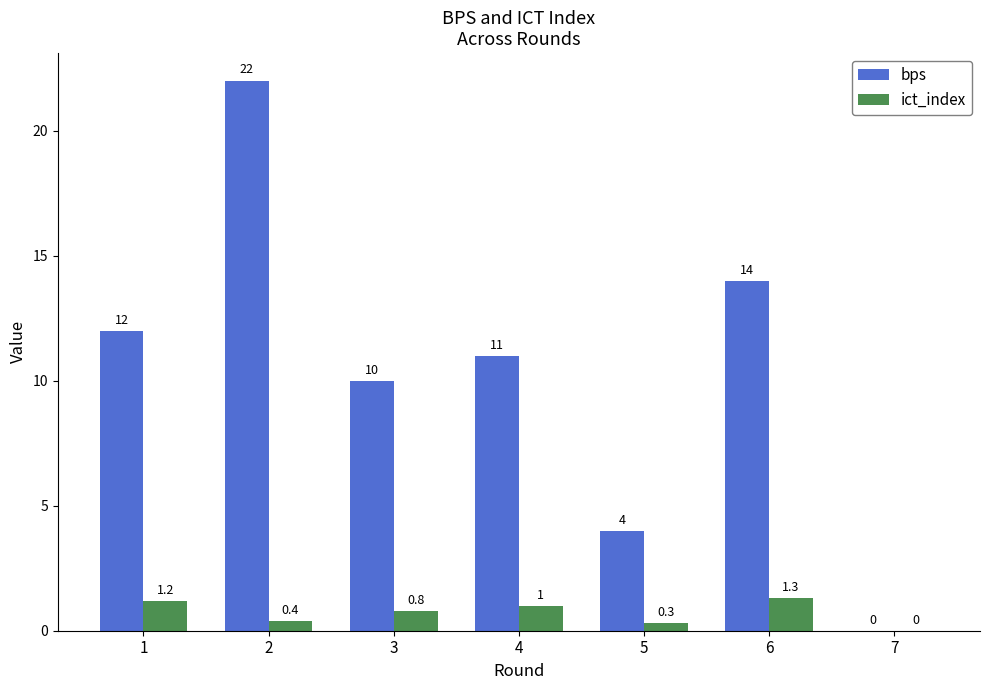

What is the spread (max minus min) of values at 3?

9.2